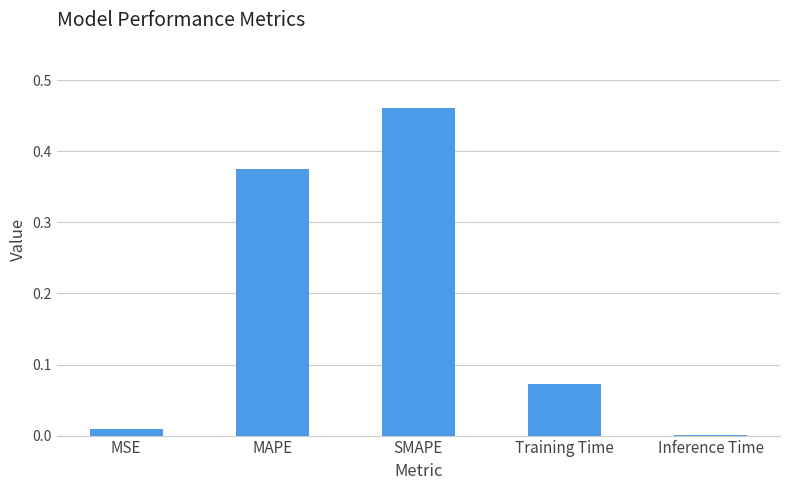

Between Inference Time and MAPE, which is larger?

MAPE